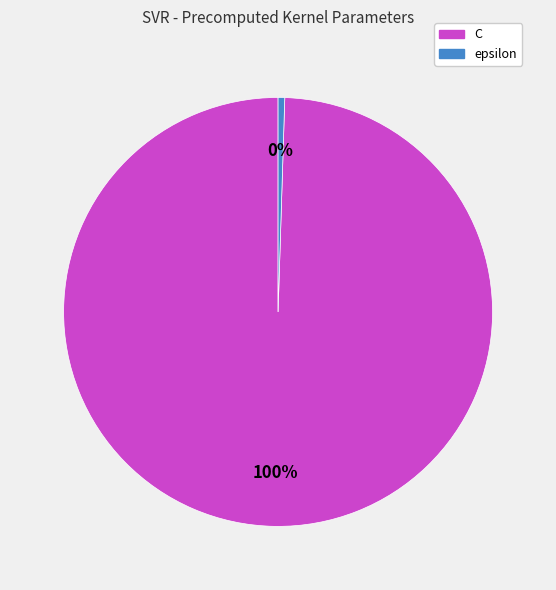

To the nearest percent, what is the average slice percentage?

50%